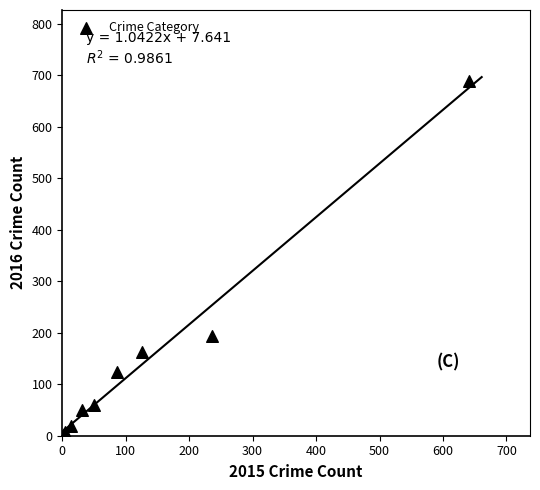

What Y value in the scatter plot is closest to 346?

194